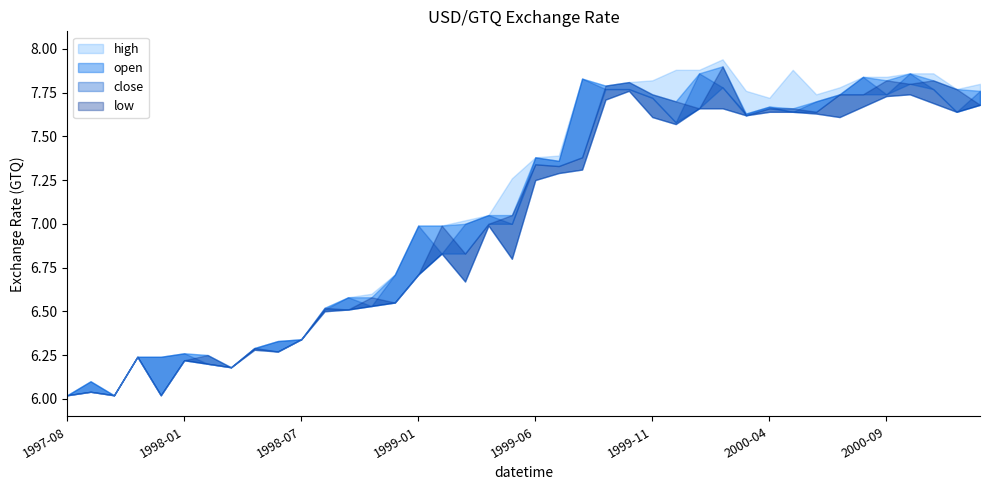

What is the difference between the open values at 1997-10 and 2000-03?

1.6